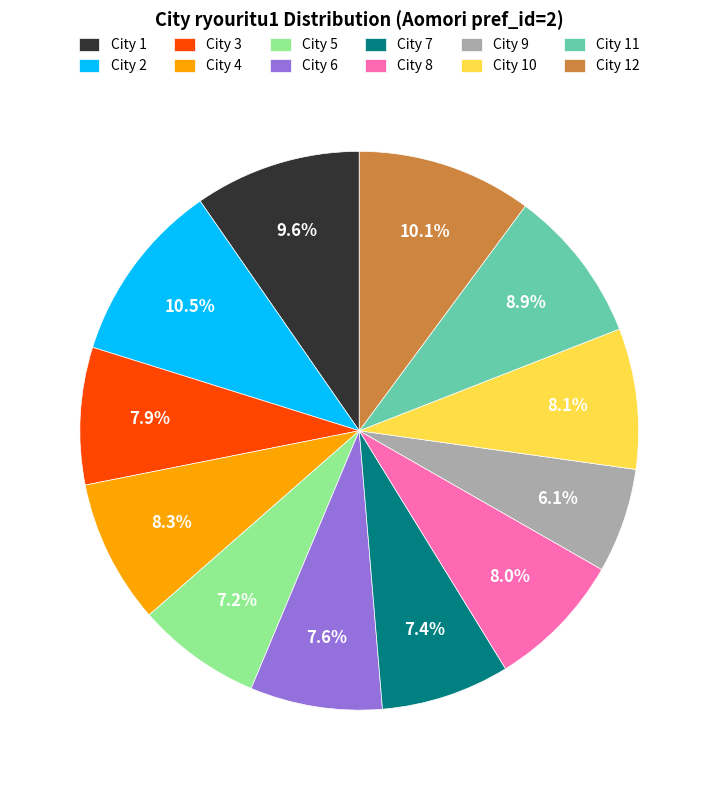

Approximately how many times larger is the value at City 10 compared to City 11?

0.9